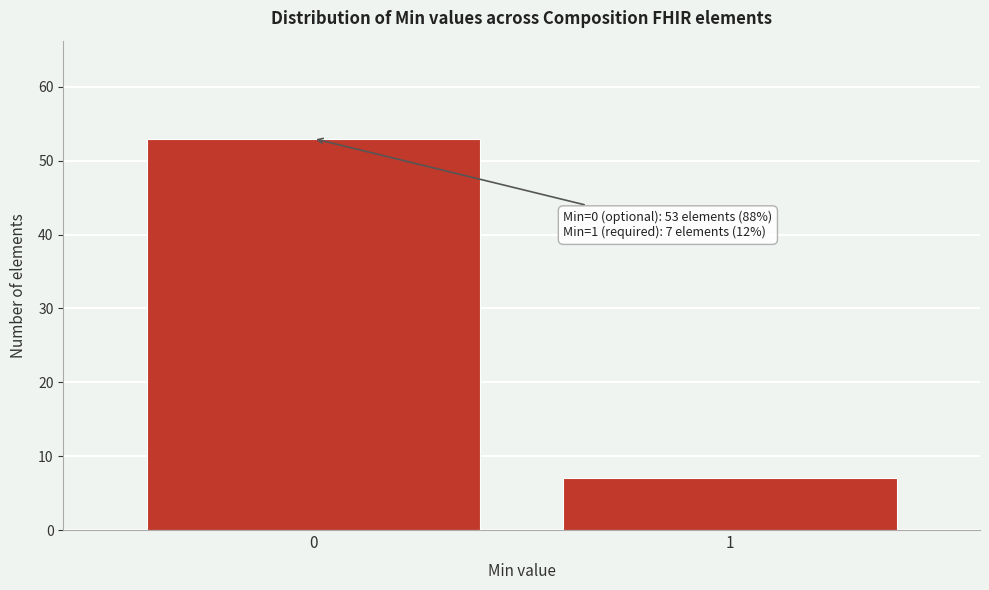

Reading right to left, what are all the values shown in this chart?

1=7	0=53